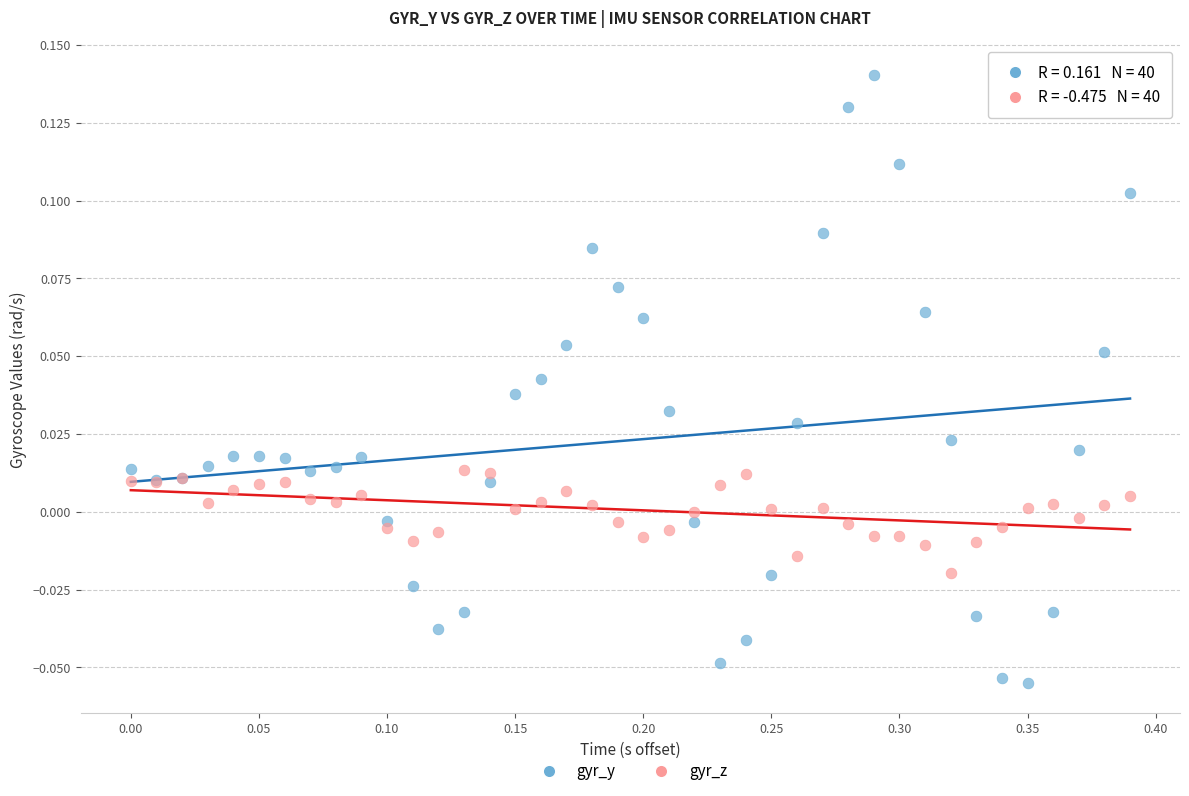

Which series has the widest spread of Y values?

gyr_y